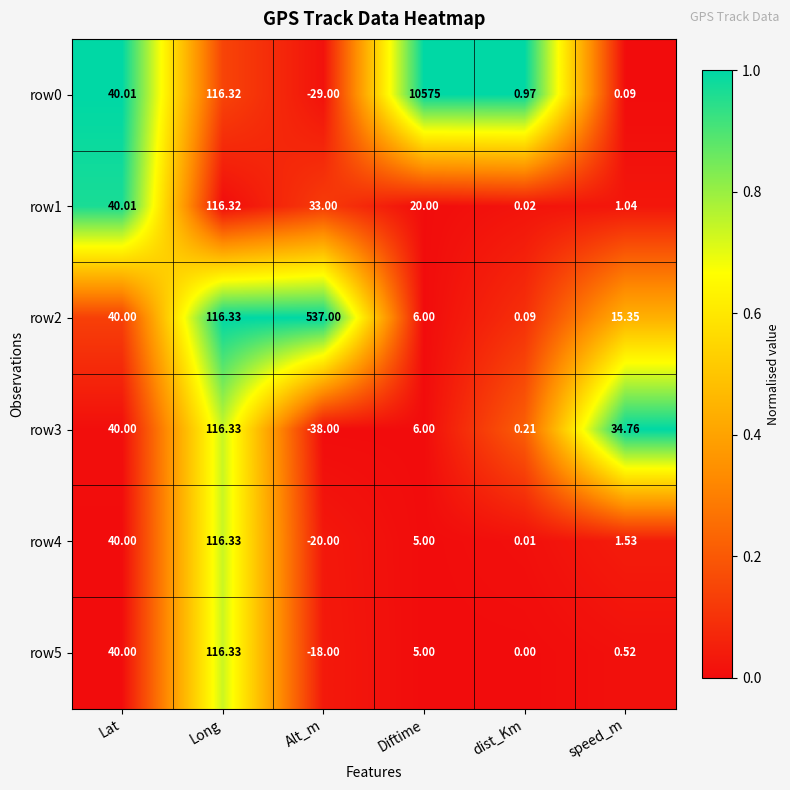

Which category has the lowest value in the row5 series?

Alt_m